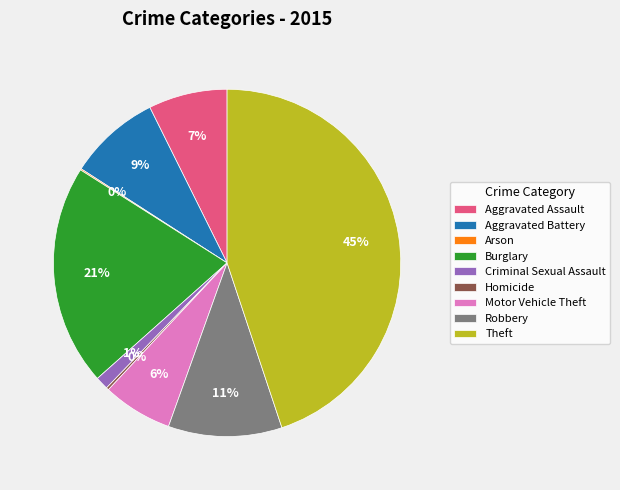

Which category has the biggest portion of the pie?

Theft